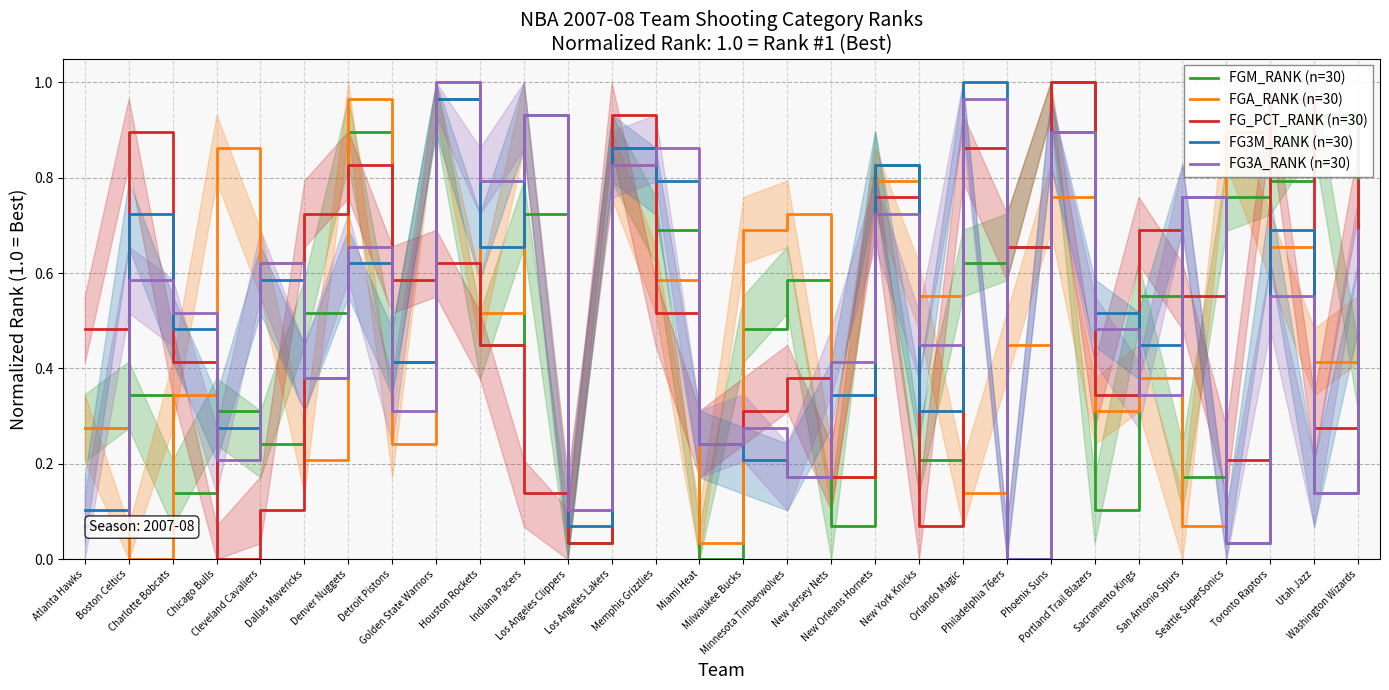

Count the number of data series in this chart.

5